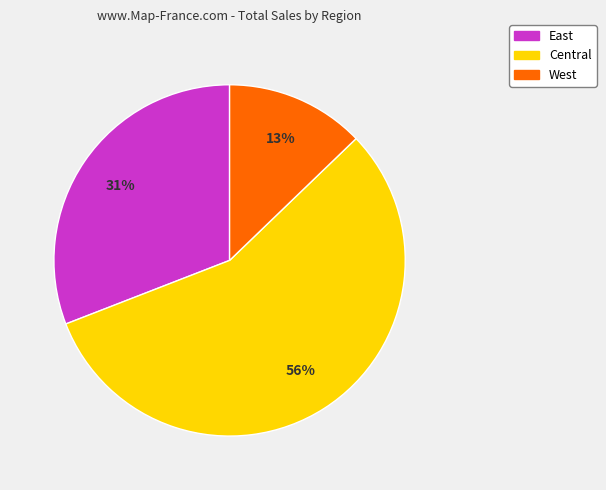

Rank the categories by value from highest to lowest.

Central, East, West